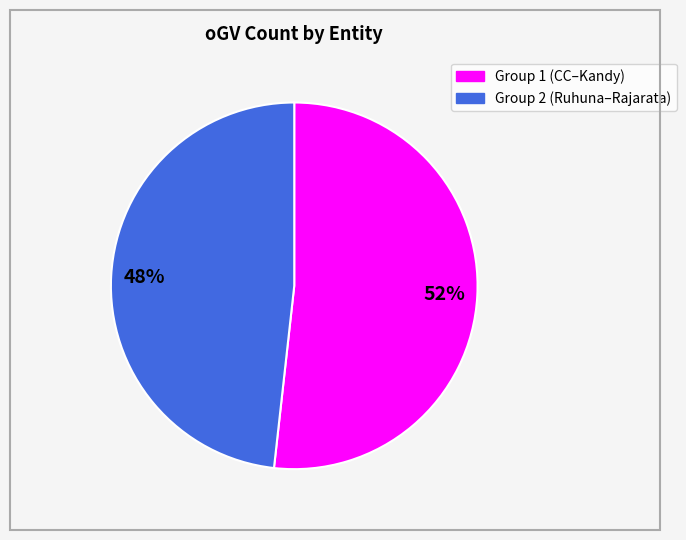

Is there any slice that represents more than half of the pie?

Yes